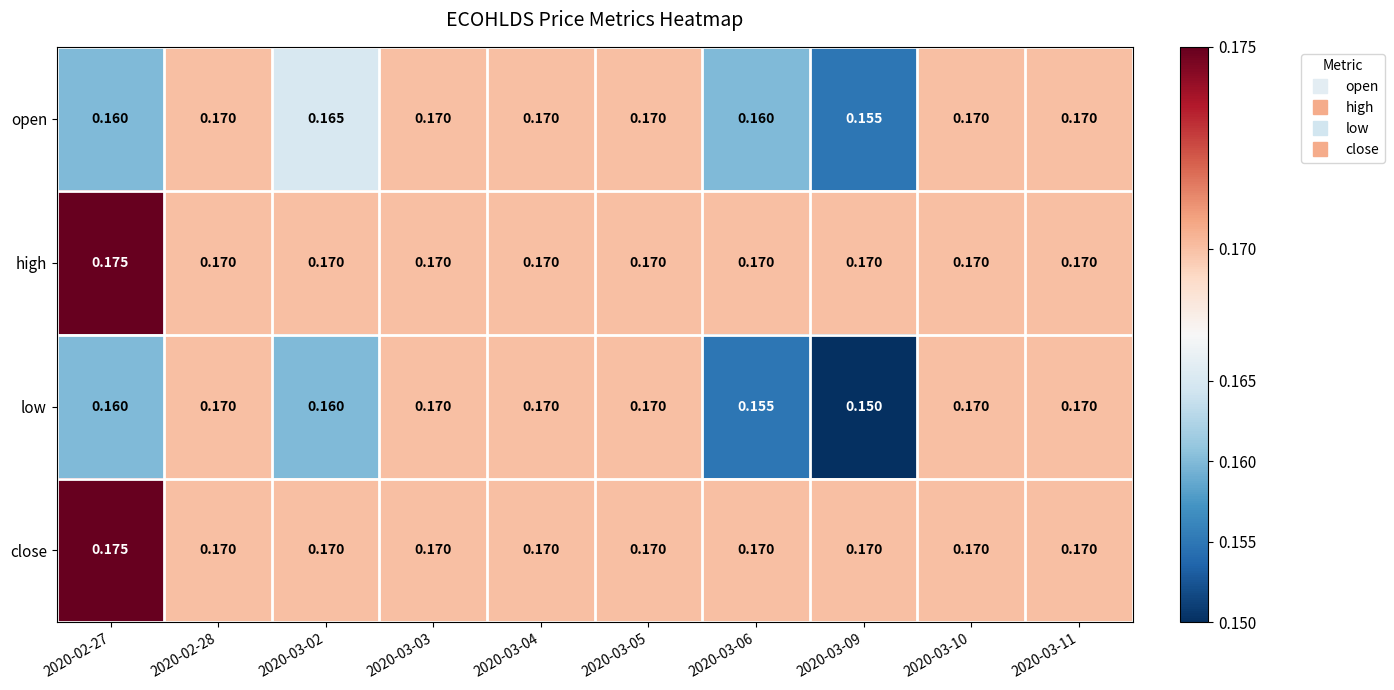

Which series has the largest range (max minus min)?

low